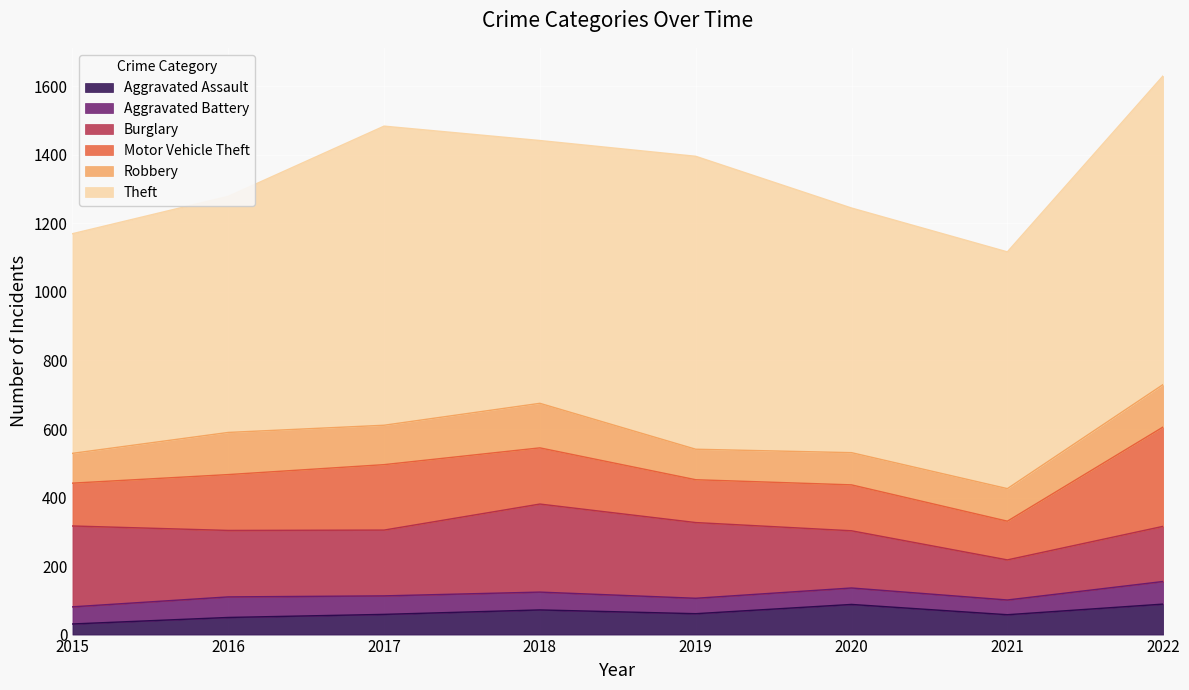

Which category has the highest value across all series?

2022